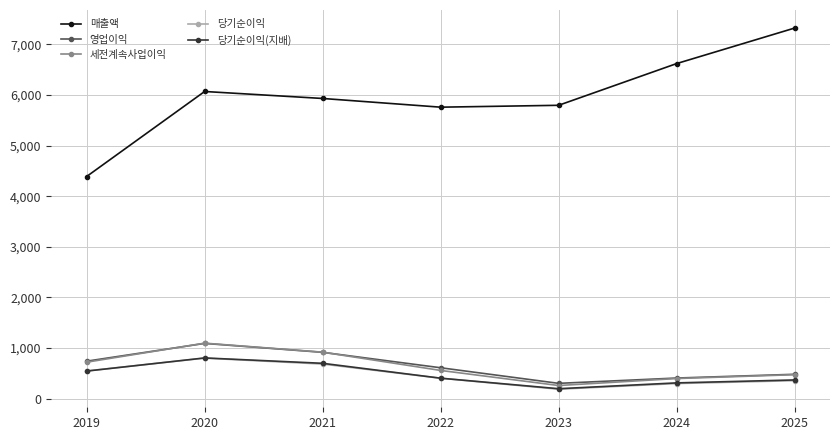

What is the total value across all series at 2020?

9864